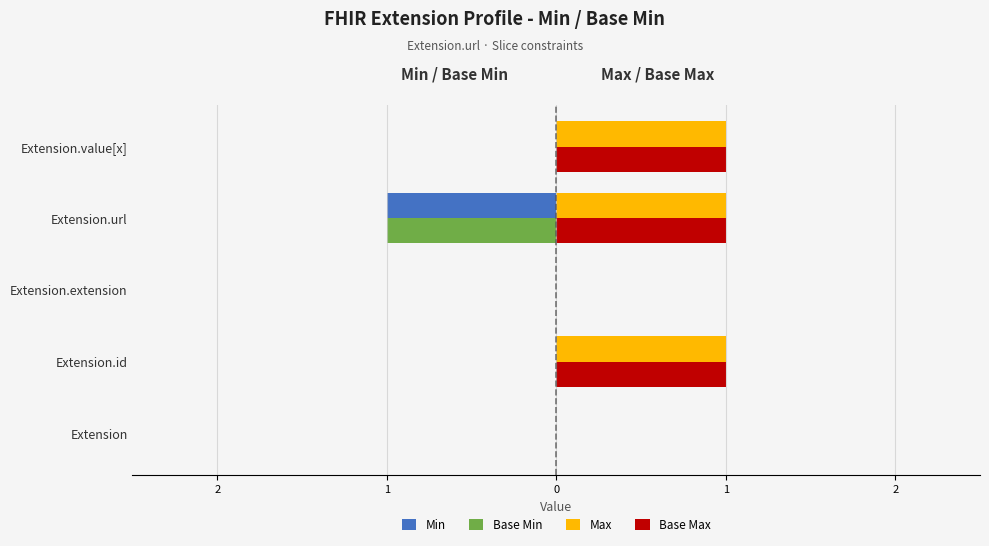

How many groups of bars are there?

5